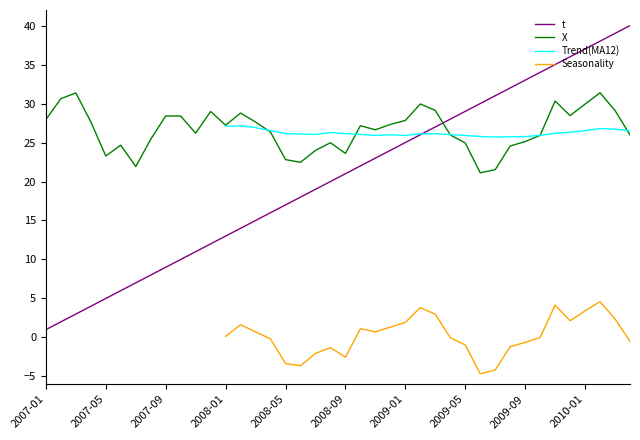

The t series shows 29.0 at 2009-05. True or false?

True